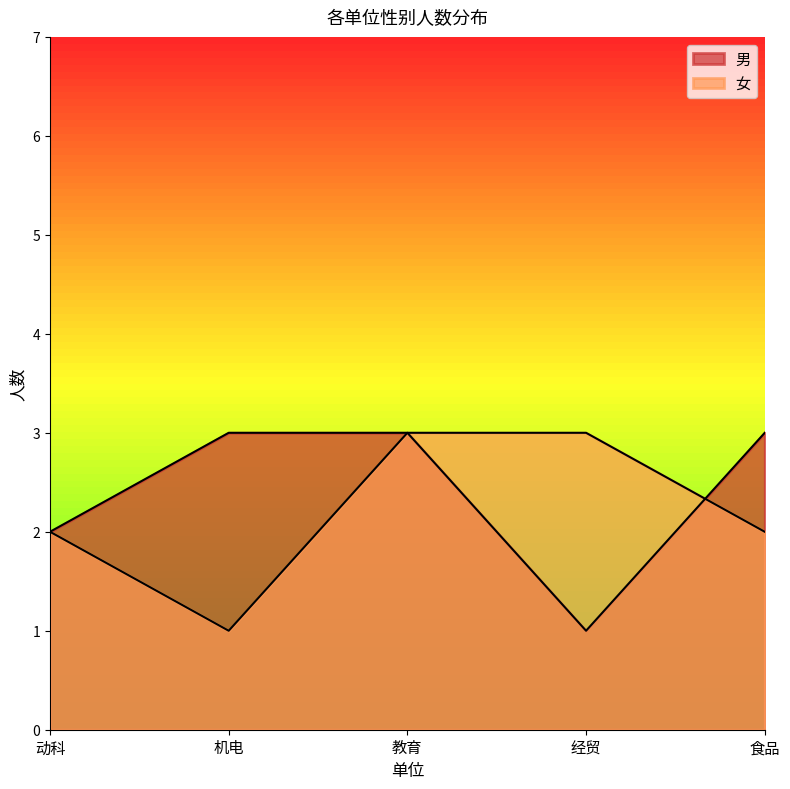

What is the sum of the 女 values at 机电 and 教育?

4